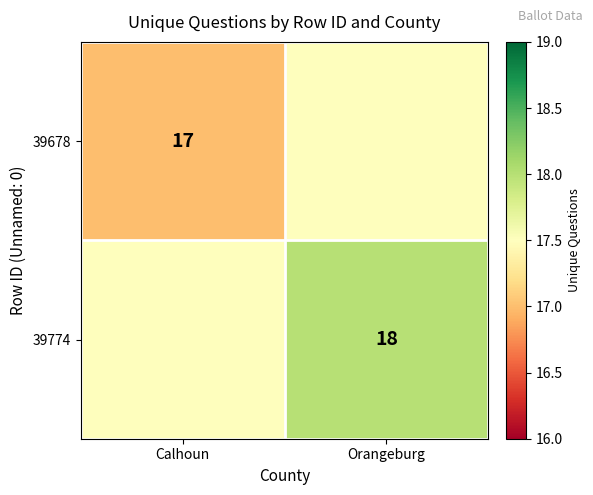

Is it true that 39678 equals 29.6 at Calhoun?

False